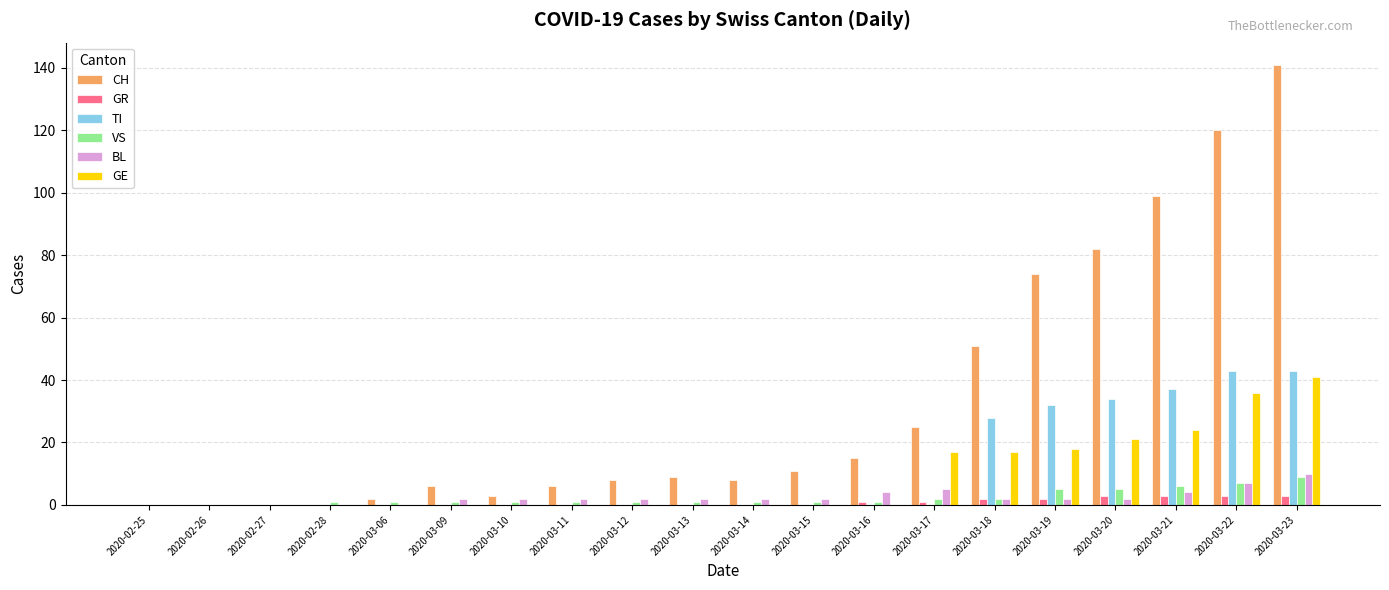

At which category is the sum across all series the highest?

2020-03-23